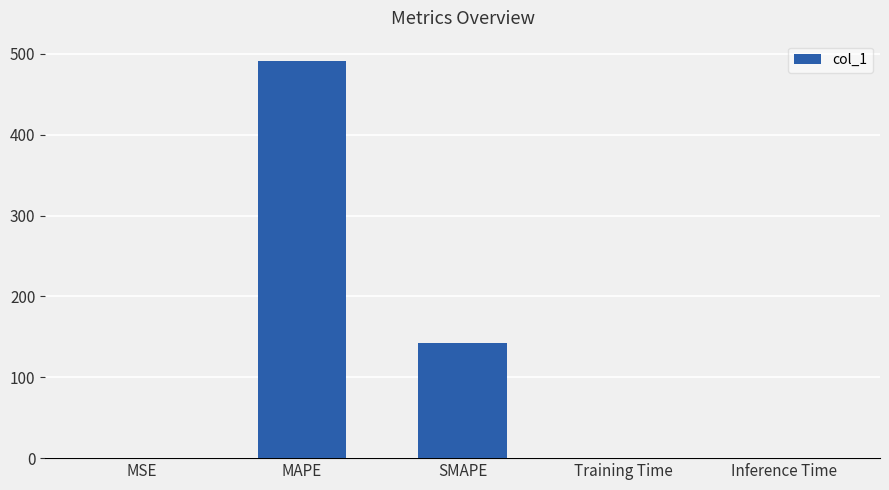

Where is the data nearest to the value 245?

SMAPE